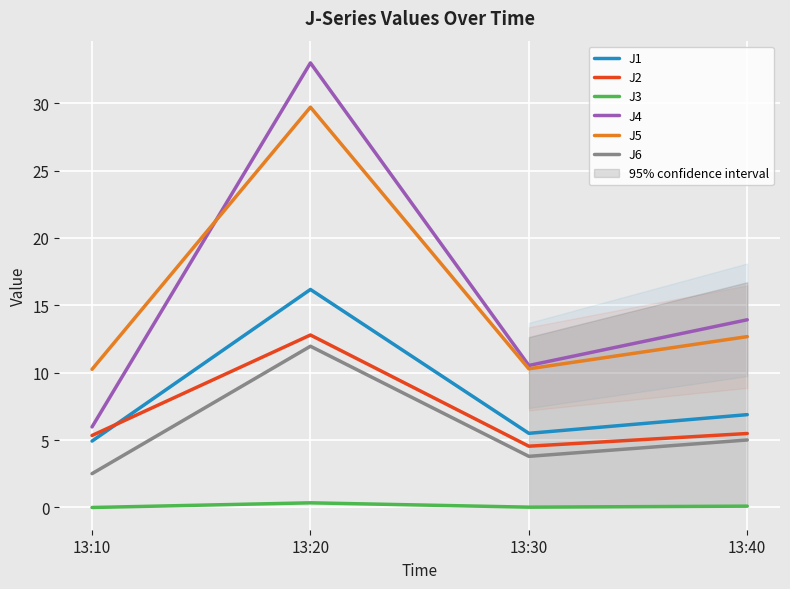

Between 13:30 and 13:40, which series saw the biggest shift?

J4